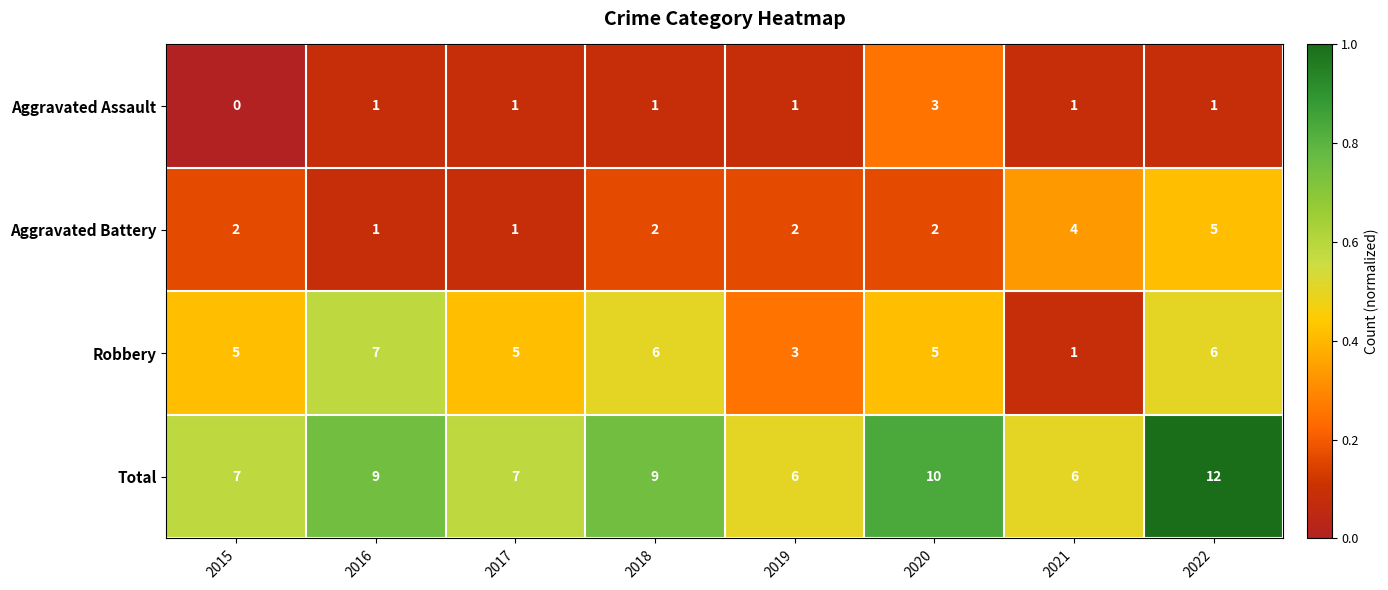

The Robbery series shows 7 at 2016. True or false?

True